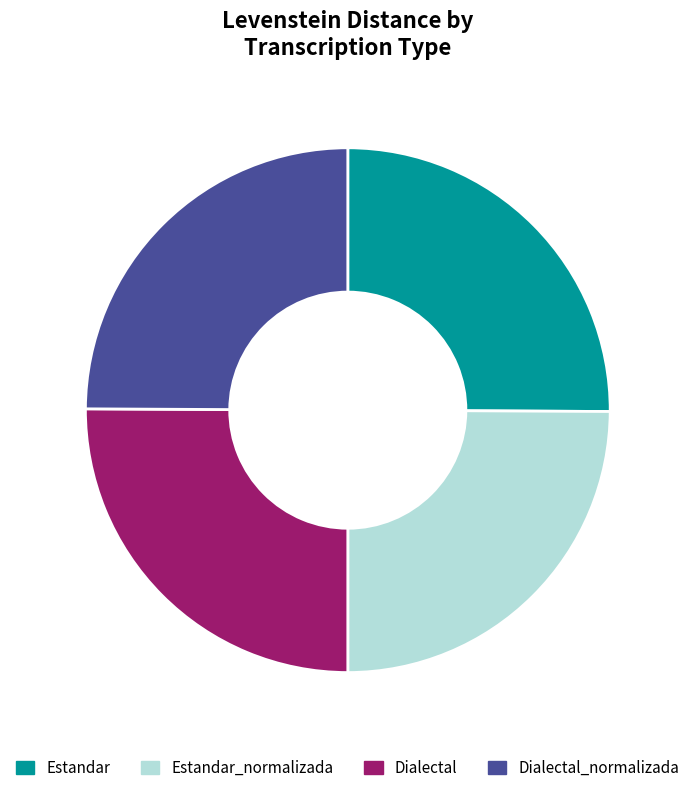

Is Dialectal_normalizada the majority of the pie?

No